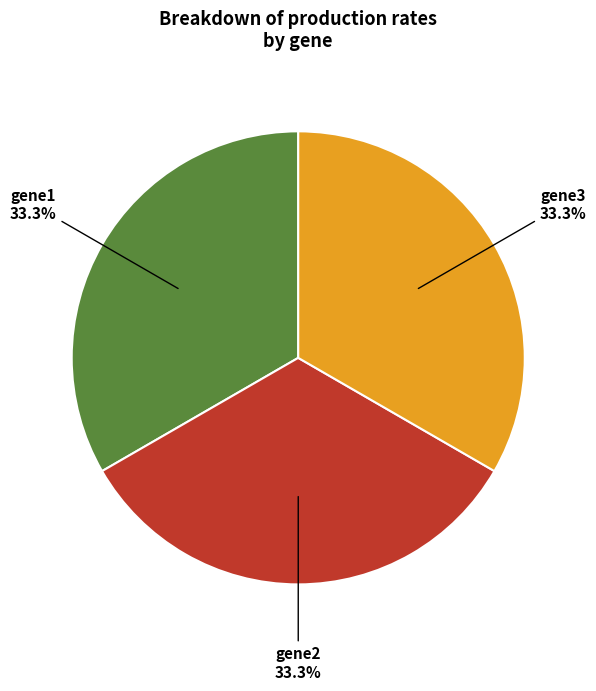

Is there a majority slice in this chart?

No